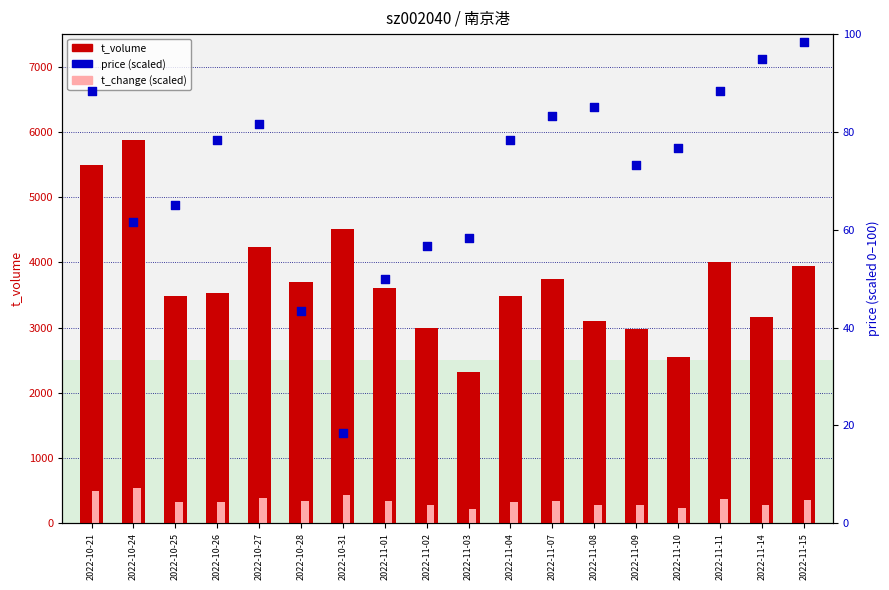

Which series has the largest total across all categories?

t_volume